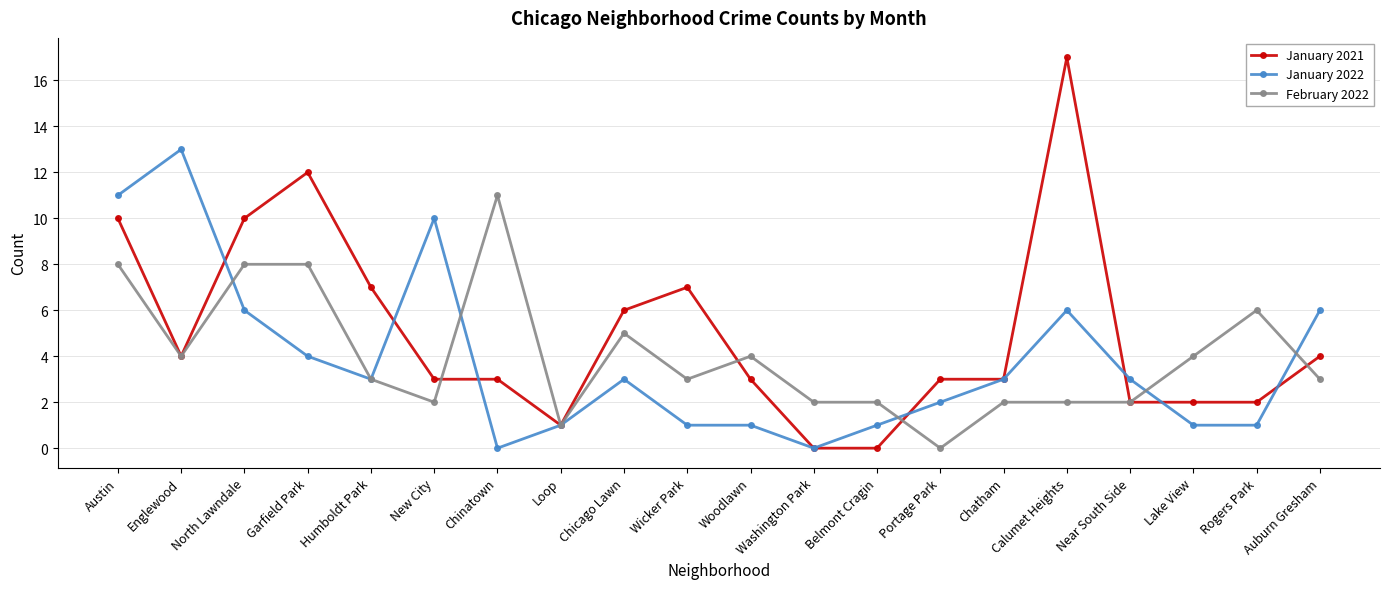

Reading left to right, transcribe all the data shown in this chart.

January 2021: 10	4	10	12	7	3	3	1	6	7	3	0	0	3	3	17	2	2	2	4
January 2022: 11	13	6	4	3	10	0	1	3	1	1	0	1	2	3	6	3	1	1	6
February 2022: 8	4	8	8	3	2	11	1	5	3	4	2	2	0	2	2	2	4	6	3